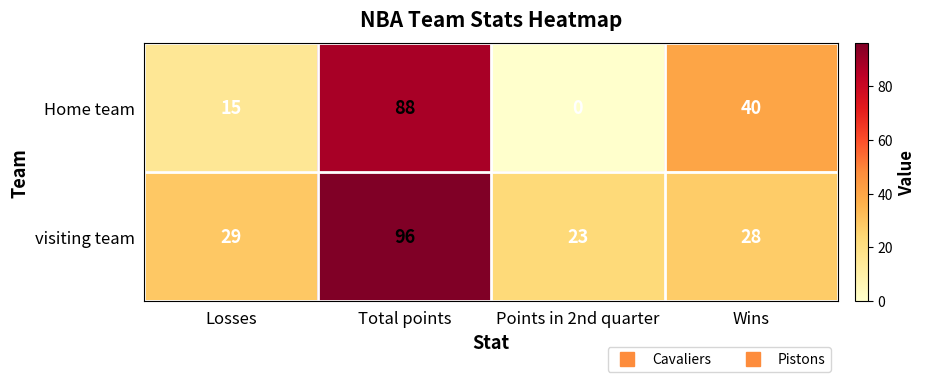

Reading right to left, list all the values displayed in this chart.

Home team: 40	0	88	15
visiting team: 28	23	96	29